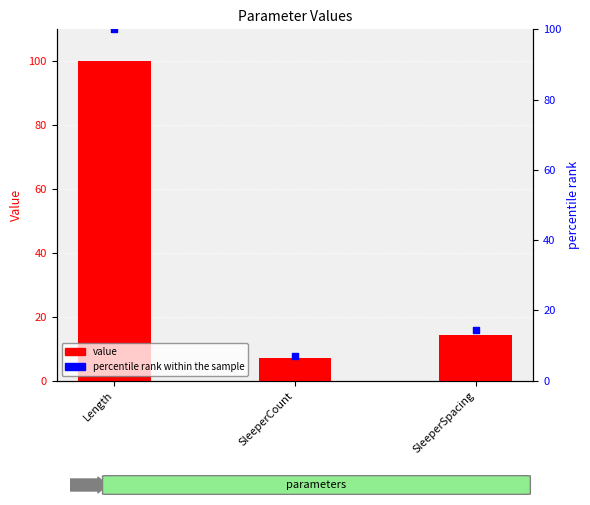

At which category is the sum across all series the highest?

Length